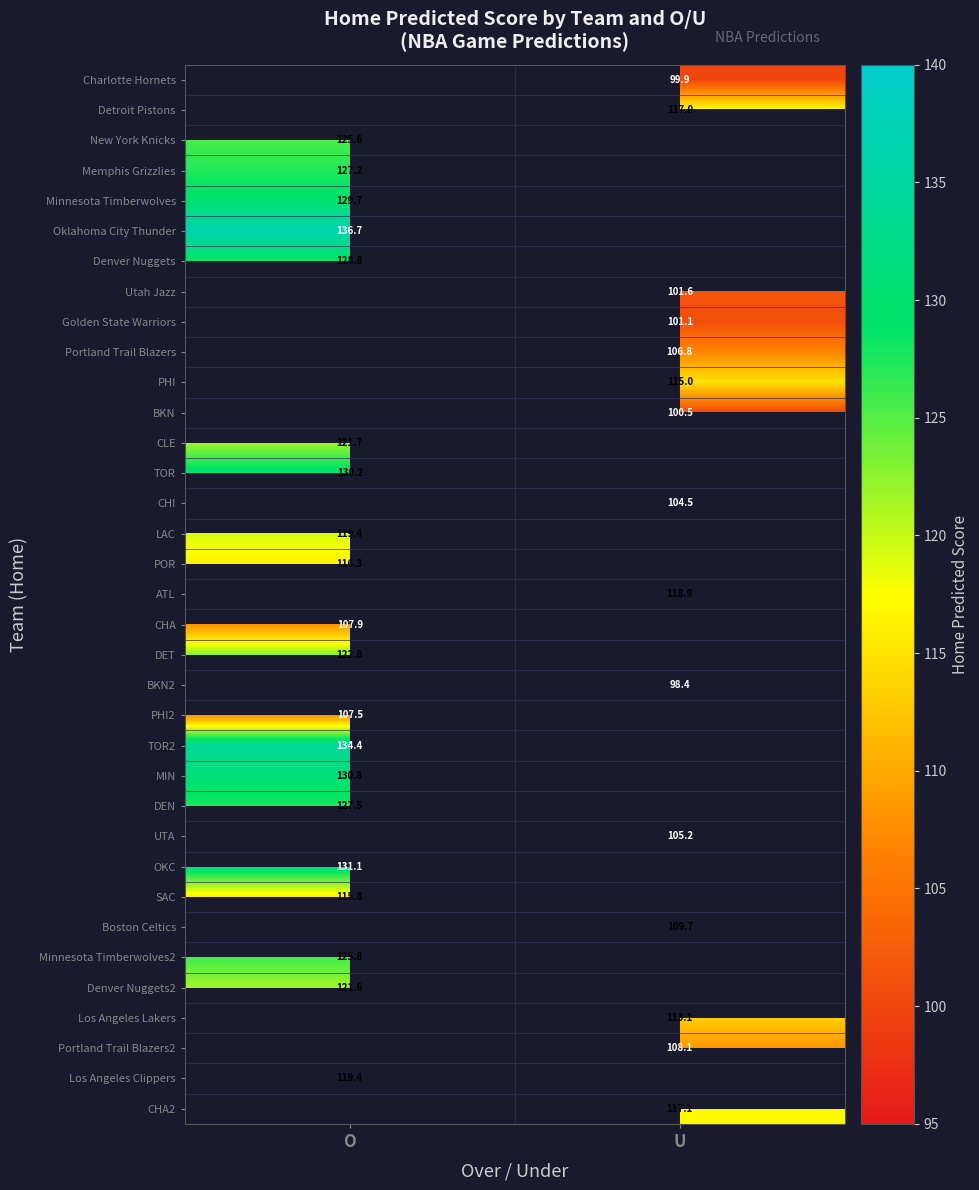

What is the difference between the highest and lowest values at U?

20.4